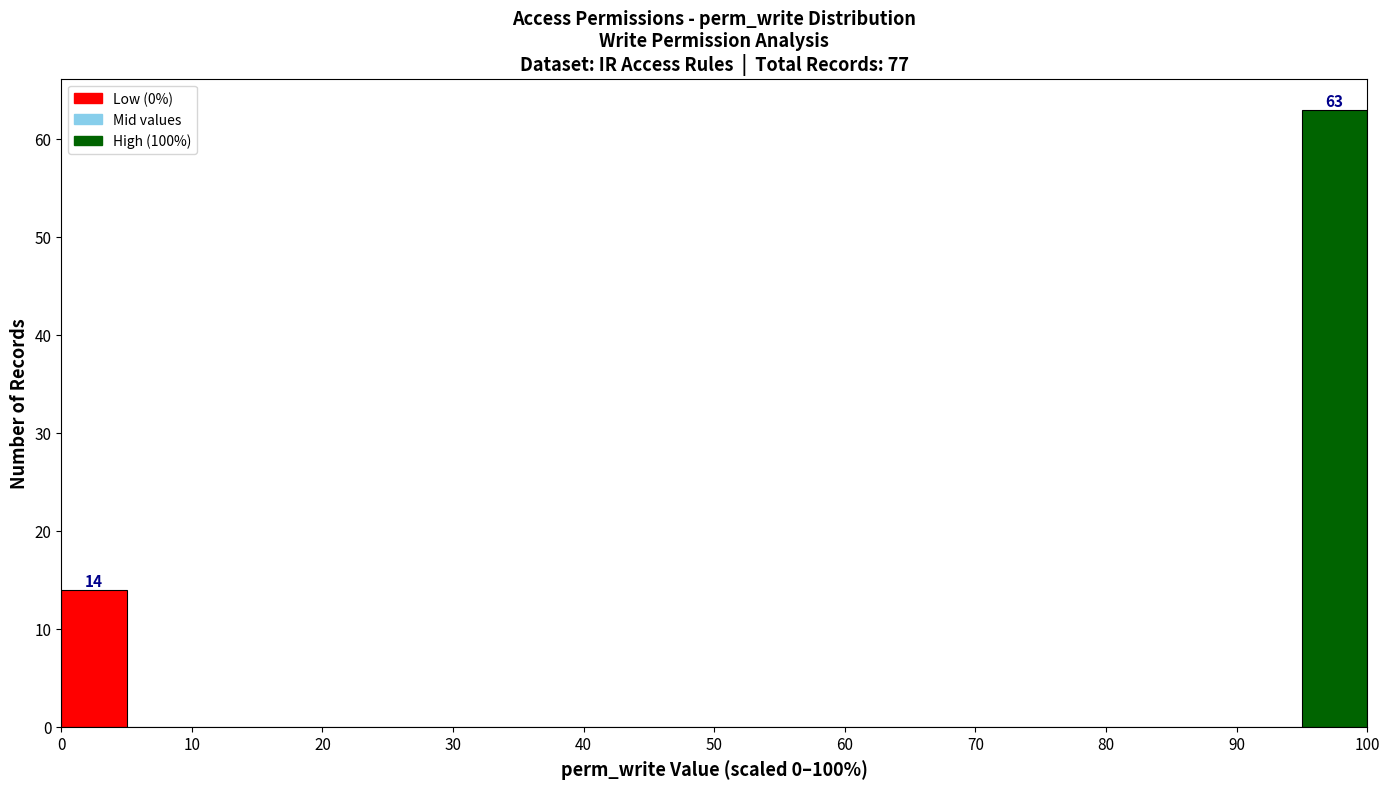

Which range on the x-axis has the tallest bar?

95 to 100